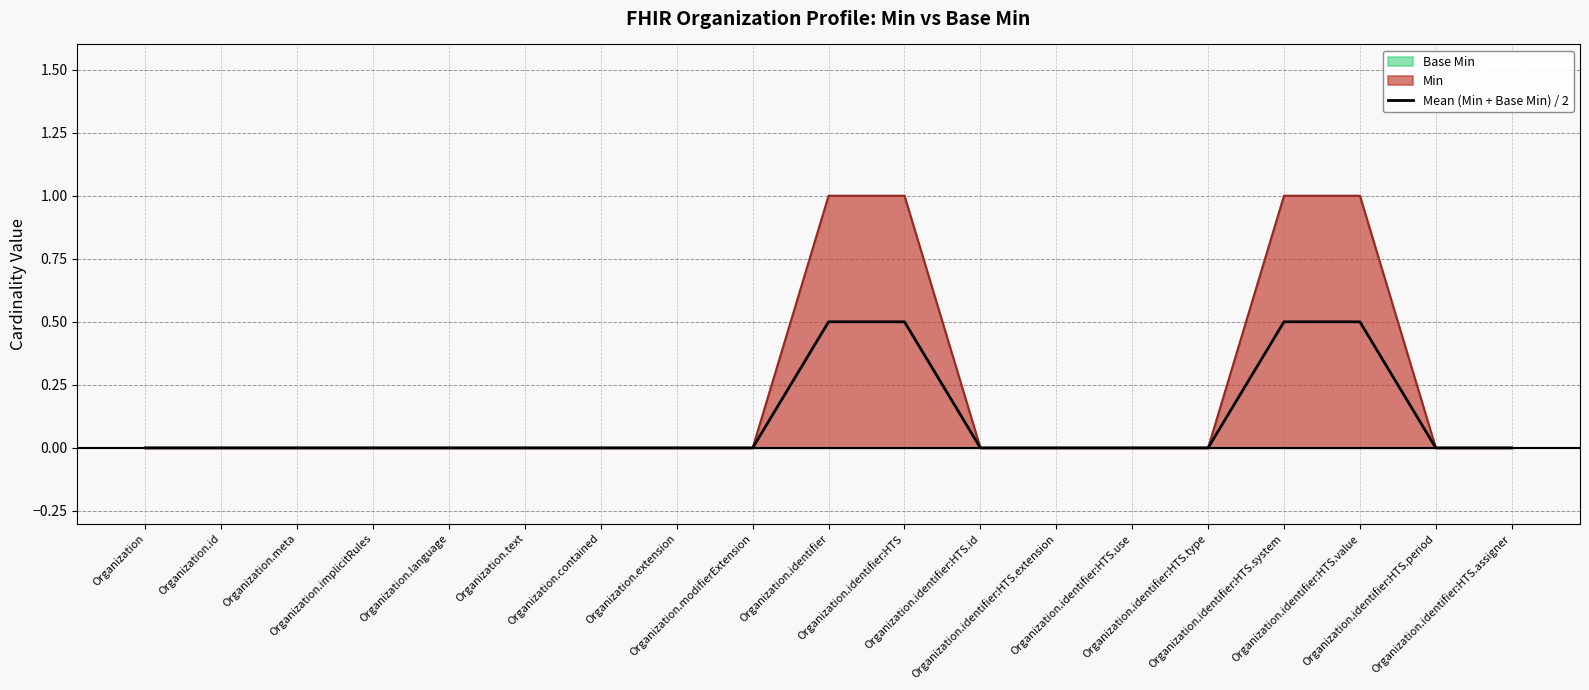

List the labels in order of value, largest first.

Organization.identifier, Organization.identifier:HTS, Organization.identifier:HTS.system, Organization.identifier:HTS.value, Organization, Organization.id, Organization.meta, Organization.implicitRules, Organization.language, Organization.text, Organization.contained, Organization.extension, Organization.modifierExtension, Organization.identifier:HTS.id, Organization.identifier:HTS.extension, Organization.identifier:HTS.use, Organization.identifier:HTS.type, Organization.identifier:HTS.period, Organization.identifier:HTS.assigner